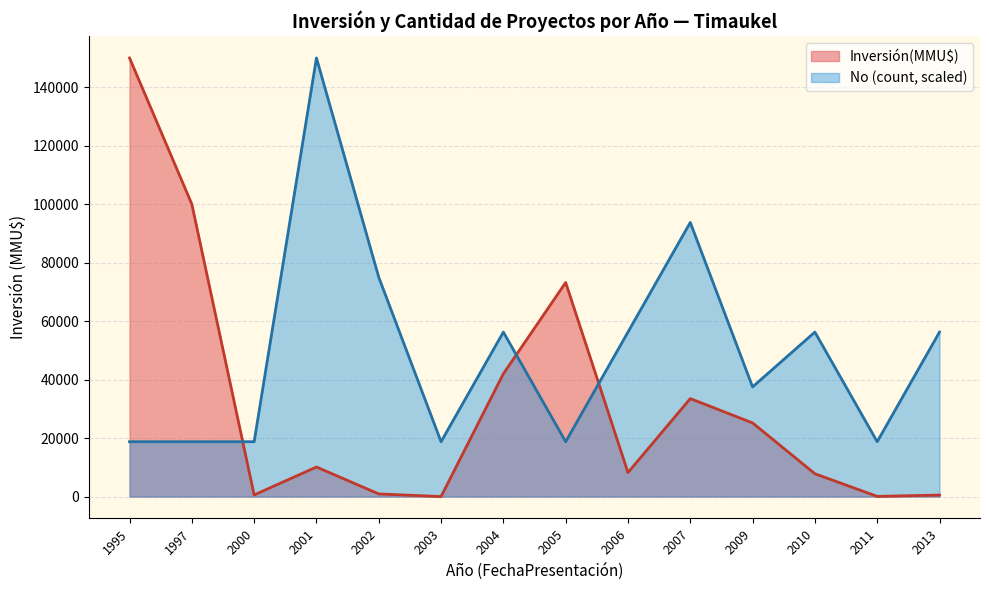

The value of No (count, scaled) at 2001 is 260715. True or false?

False